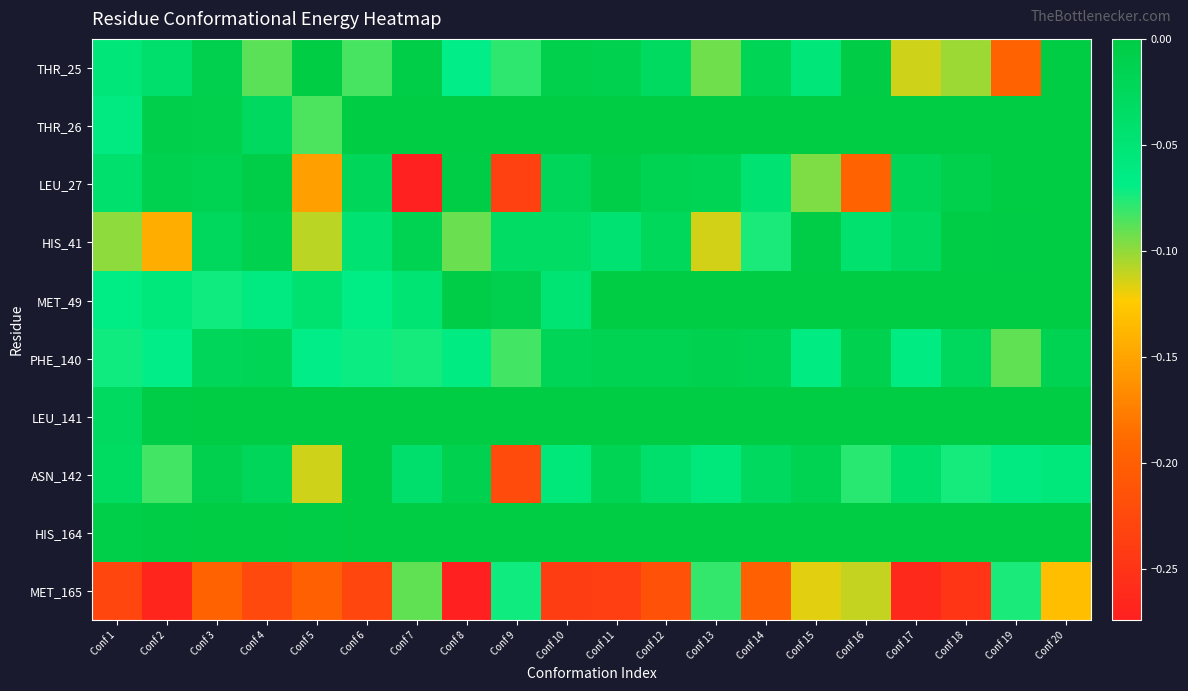

Between Conf 5 and Conf 10, which series saw the biggest shift?

LEU_27